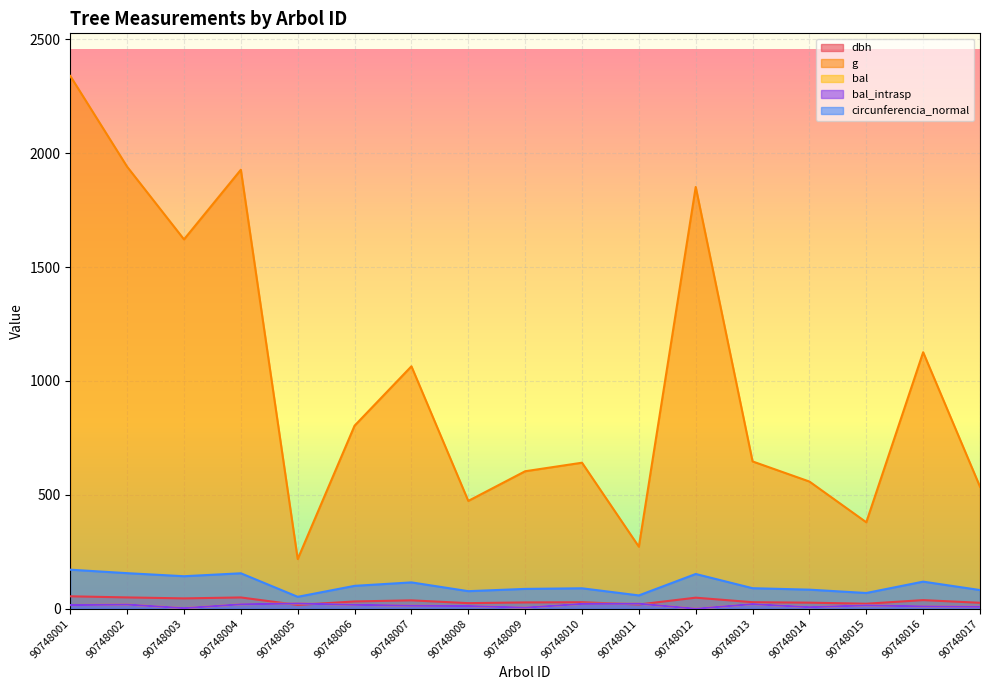

Which series has the largest range (max minus min)?

g